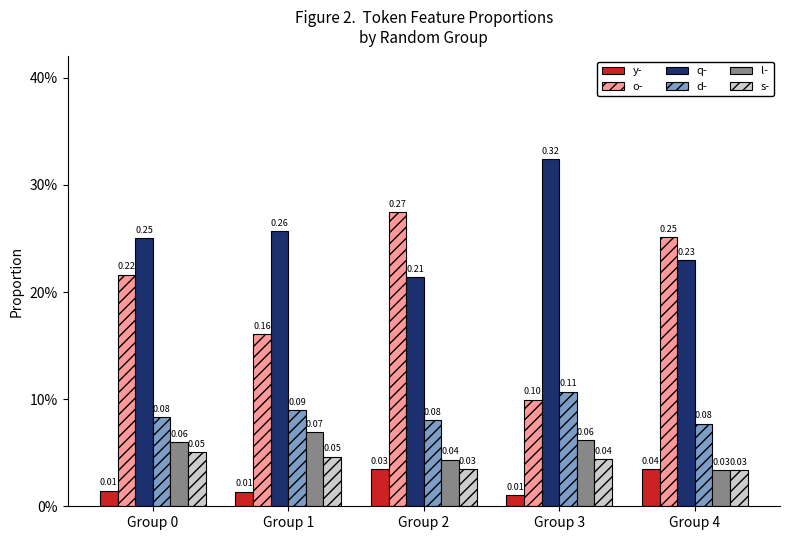

Does the chart contain stacked bars?

No